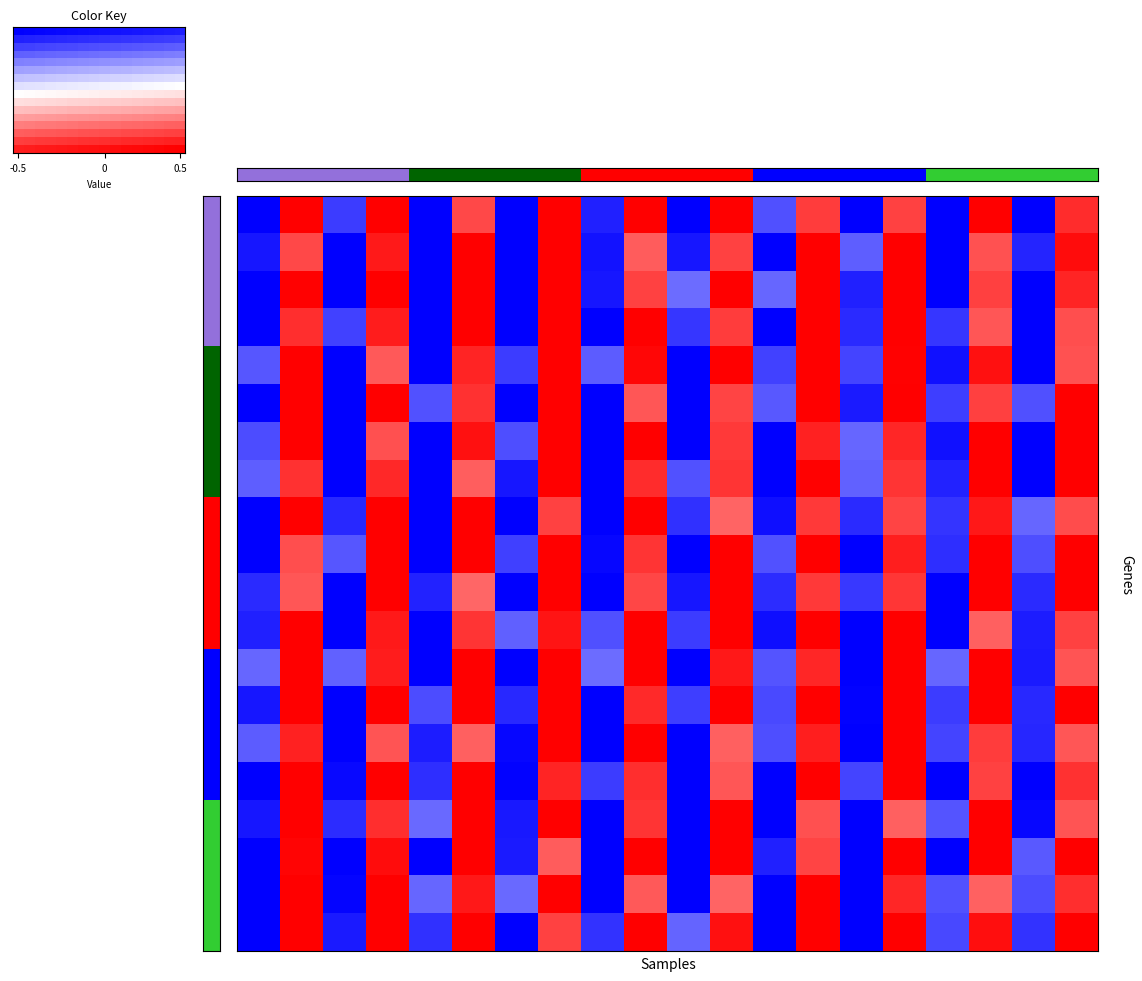

Which has a higher value, 10 or 7?

7